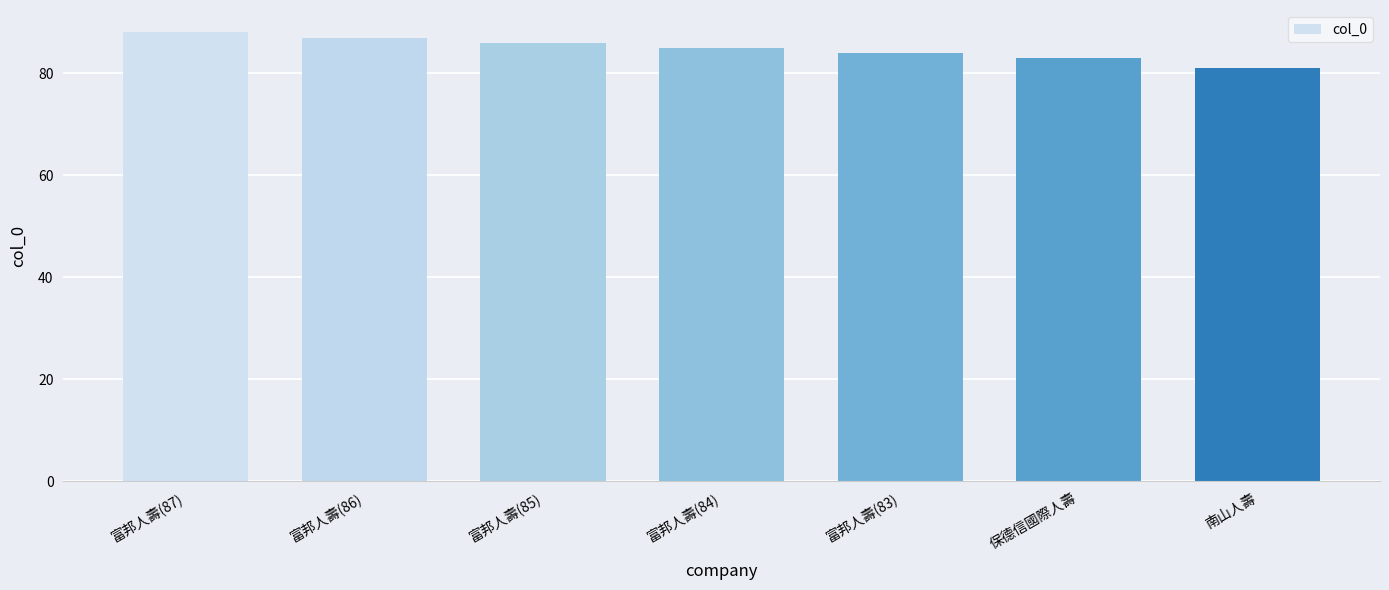

Which label corresponds to the smallest value in the chart?

南山人壽